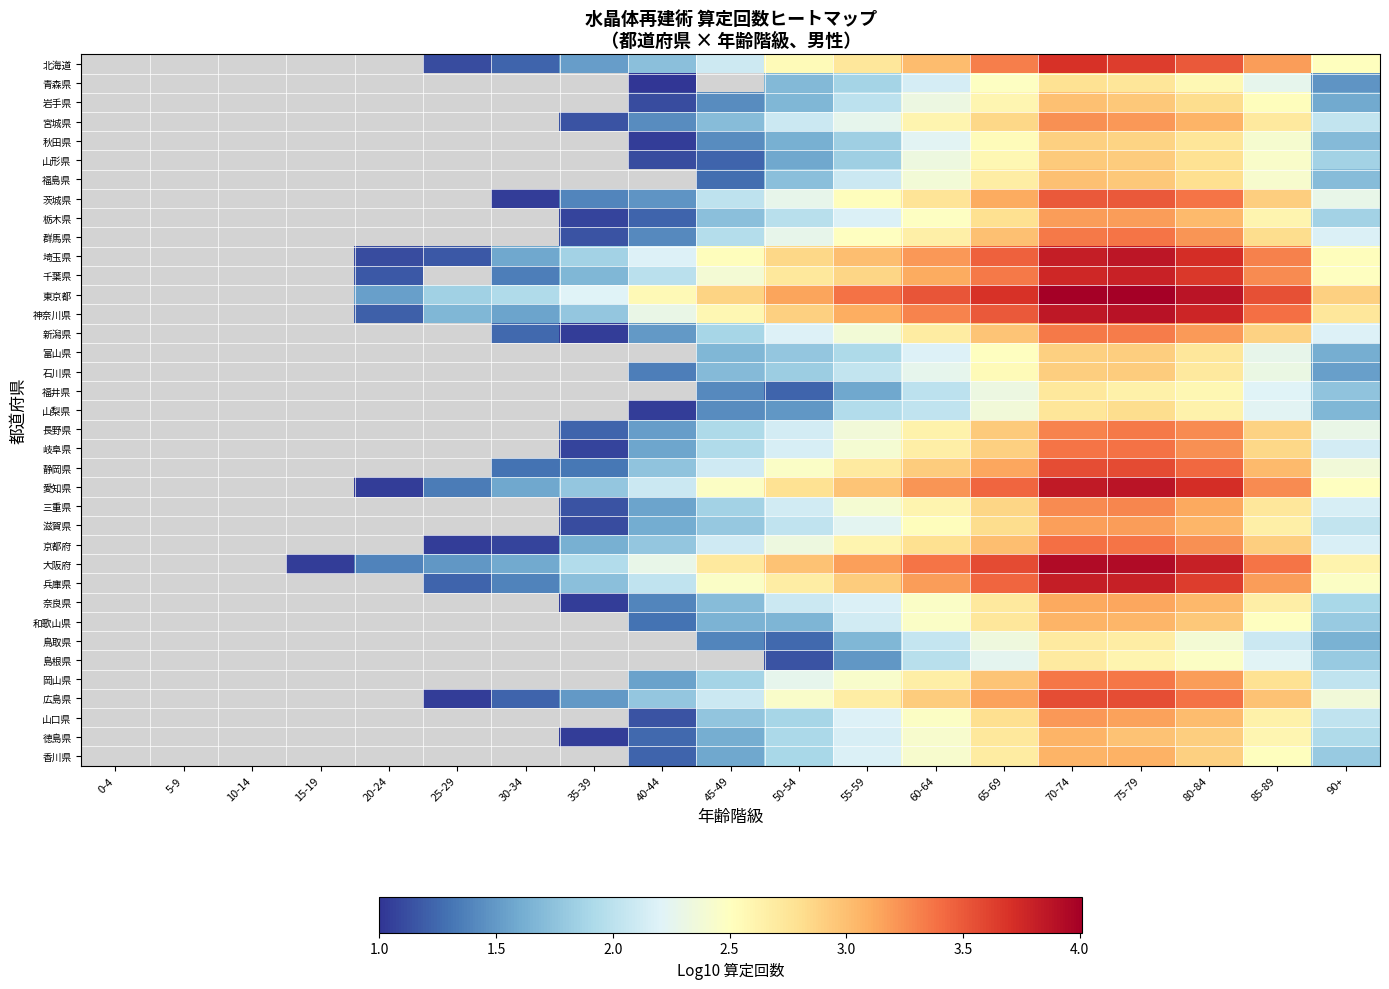

True or false: 栃木県 has a value of 1.0 at 55-59.

False